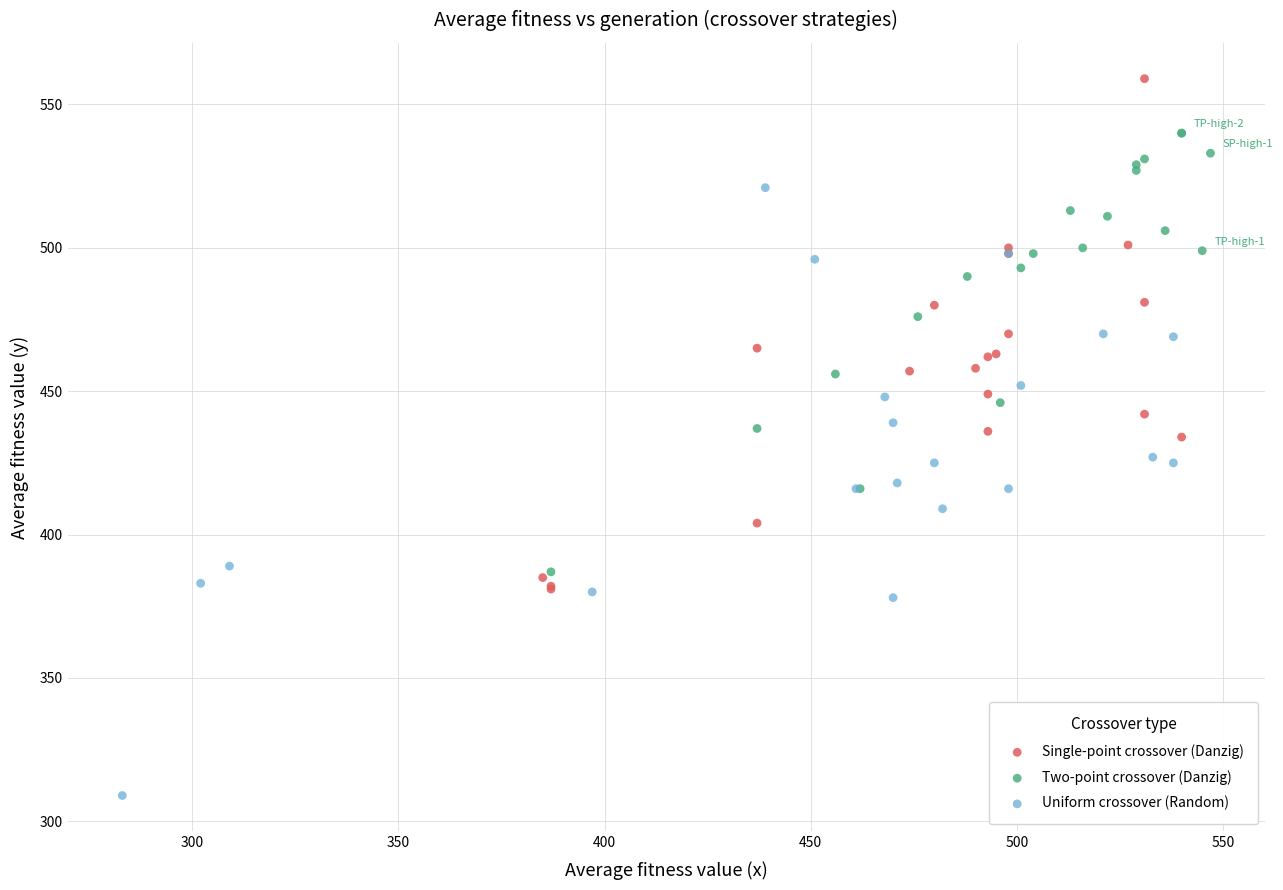

What are all the series names shown in the legend?

Single-point crossover (Danzig), Two-point crossover (Danzig), Uniform crossover (Random)